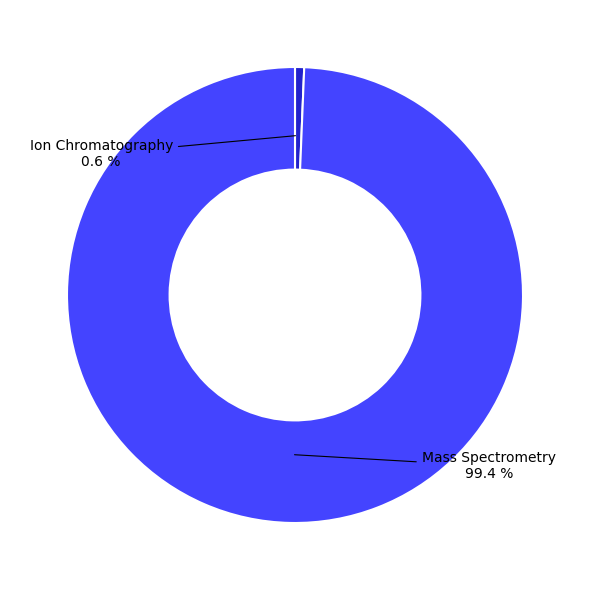

Between Ion Chromatography and Mass Spectrometry, which is larger?

Mass Spectrometry